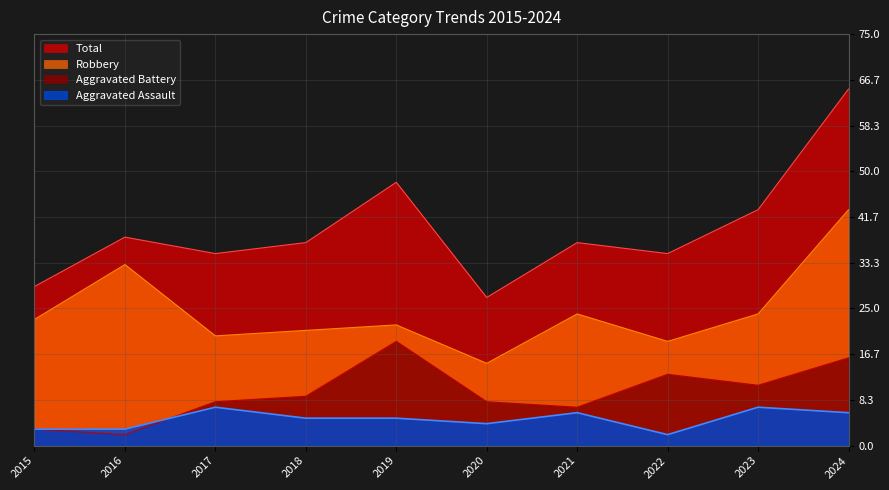

Which series has the largest total across all categories?

Total